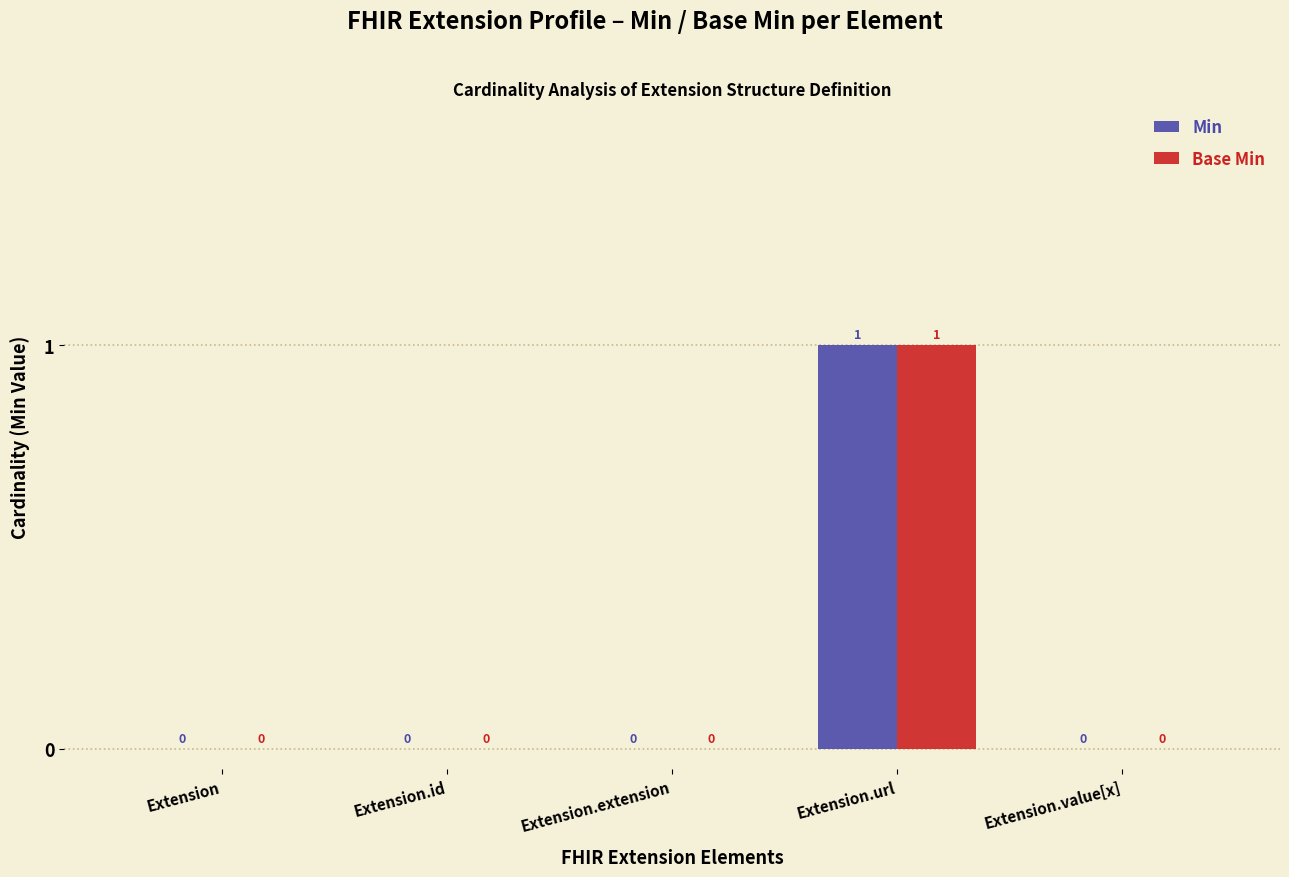

How many Base Min values are between 0 and 1?

5